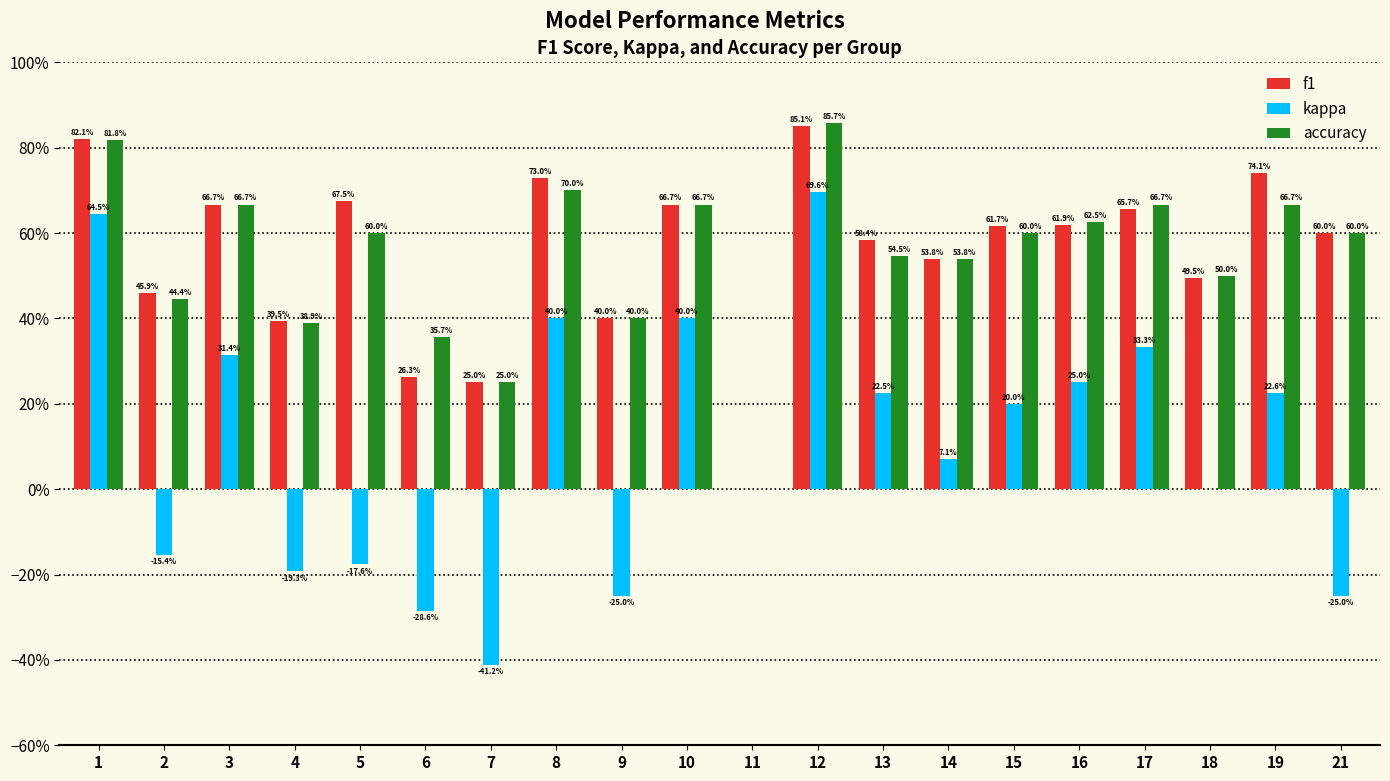

What is the total value across all series at 1?

2.3